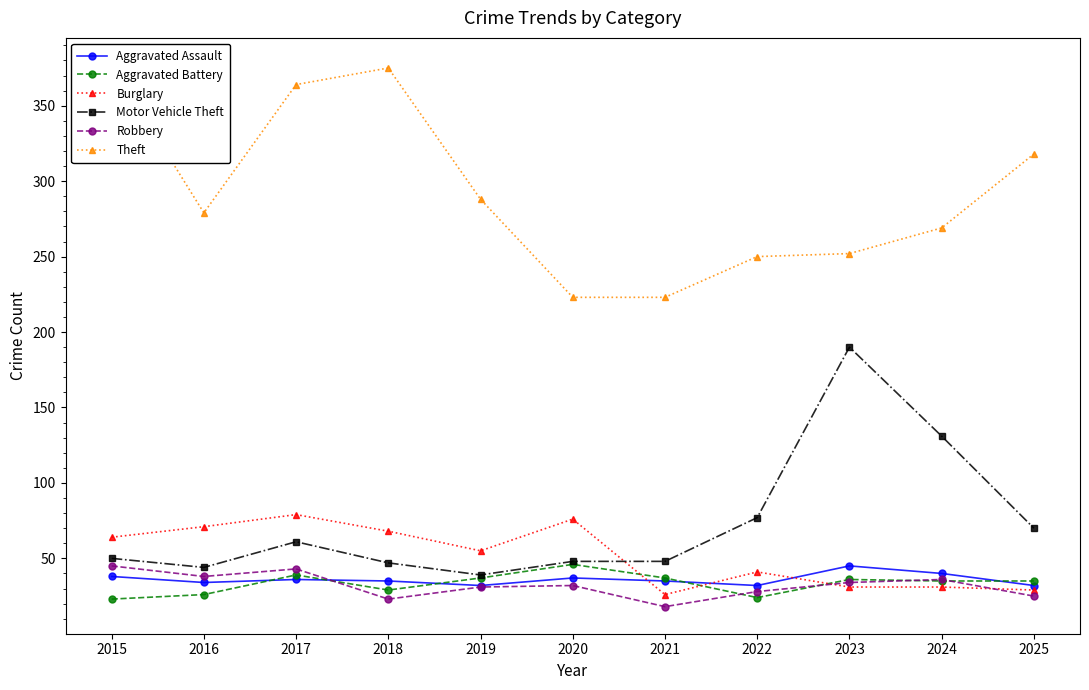

Where does the Aggravated Assault series first go above 35?

2015